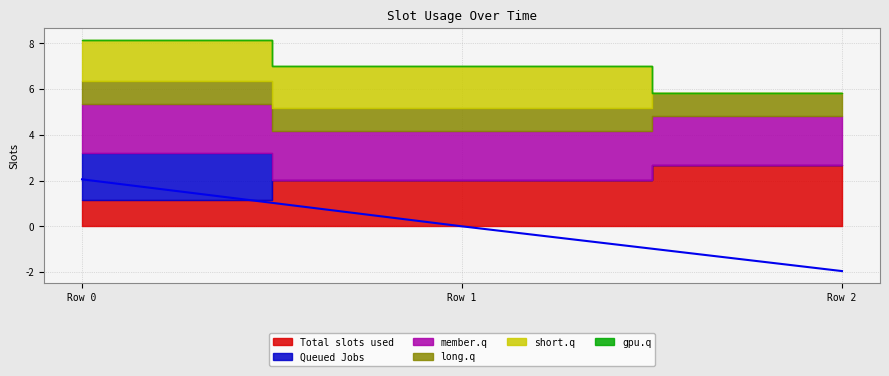

True or false: gpu.q has a value of 0.0 at Row 0.

True